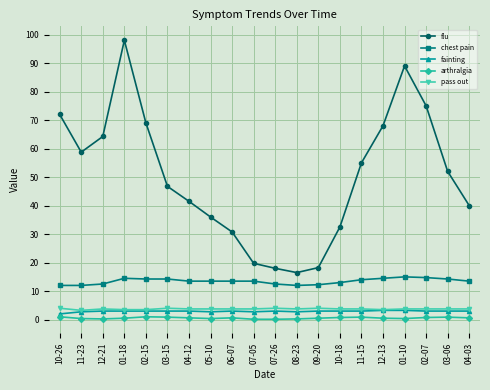

The value of fainting at 02-07 is 3.0. True or false?

True